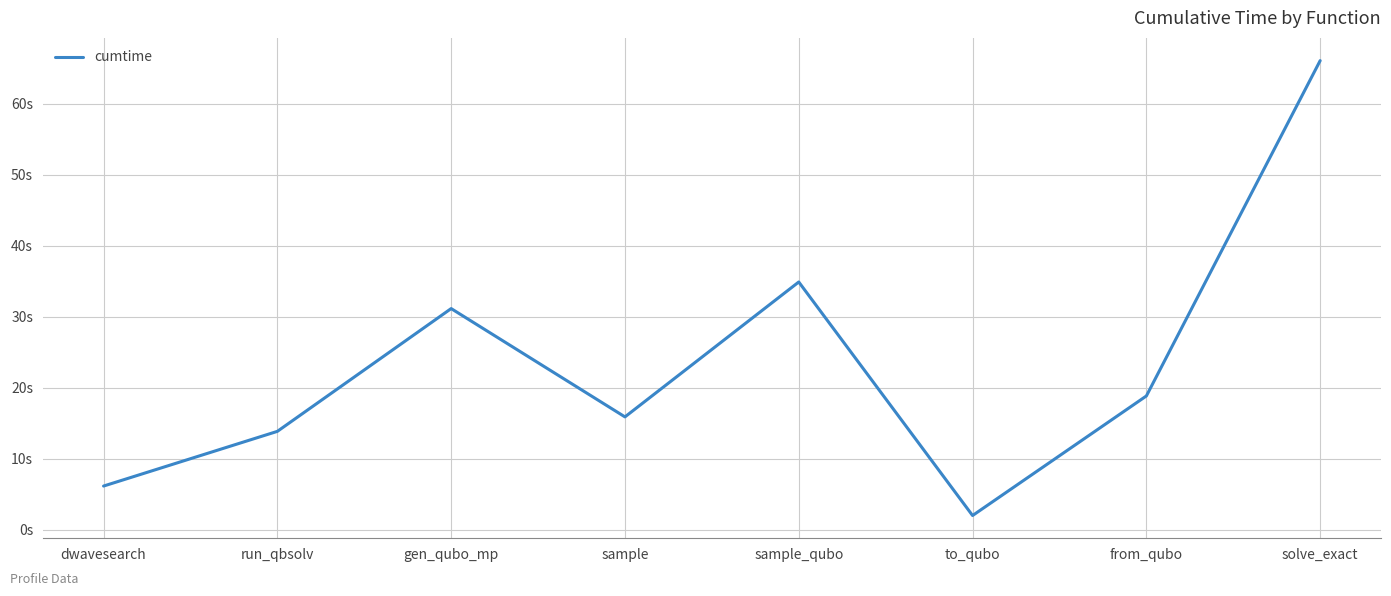

What is the label of the 8th point from the right?

dwavesearch